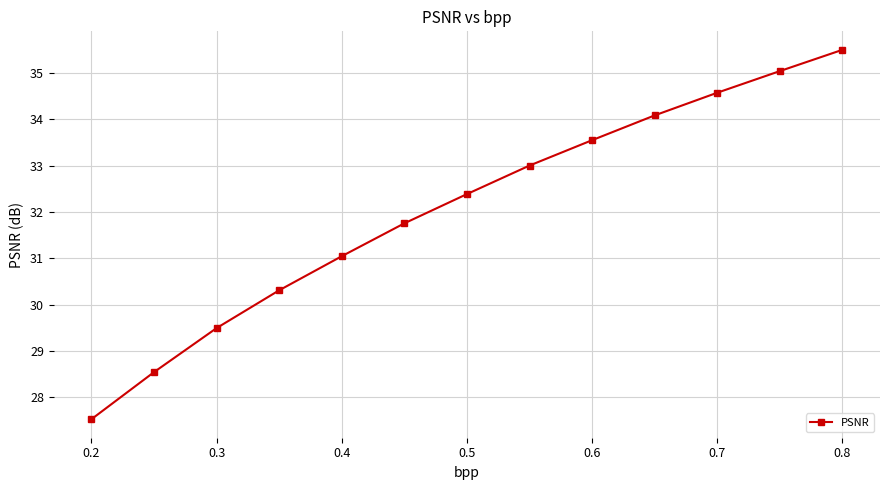

What is the greatest value displayed?

35.5